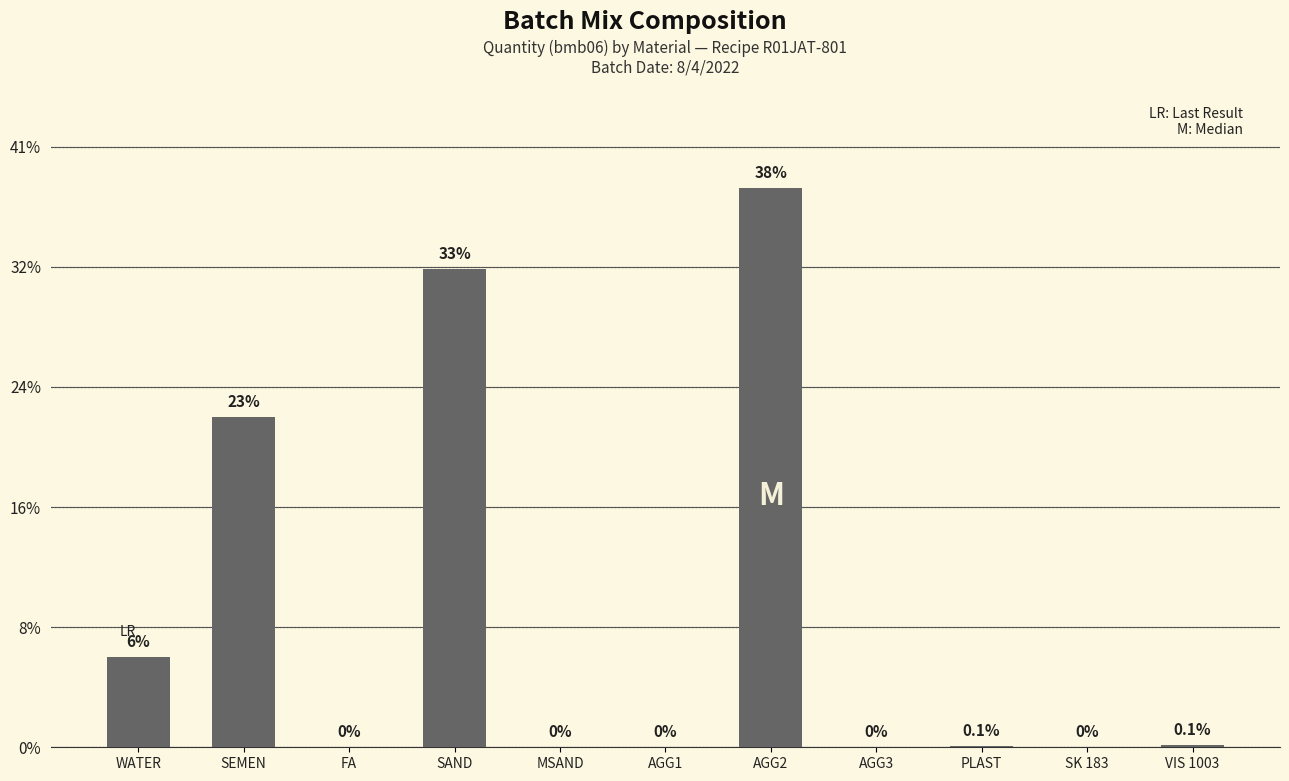

What is the ratio of the value at AGG2 to the value at SAND?

1.2